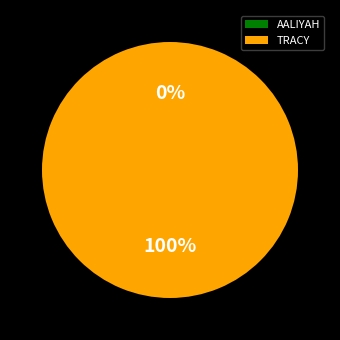

How many slices are in this pie chart?

2